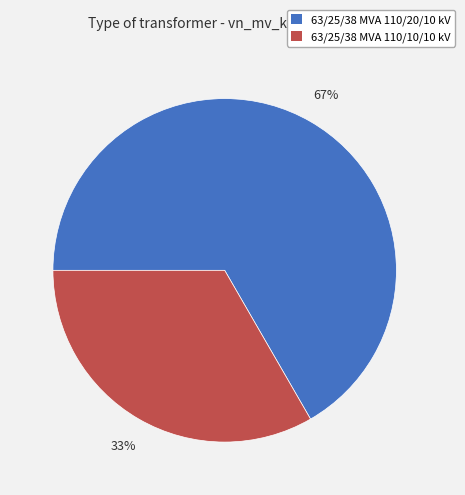

What is the largest slice in the pie chart?

63/25/38 MVA 110/20/10 kV